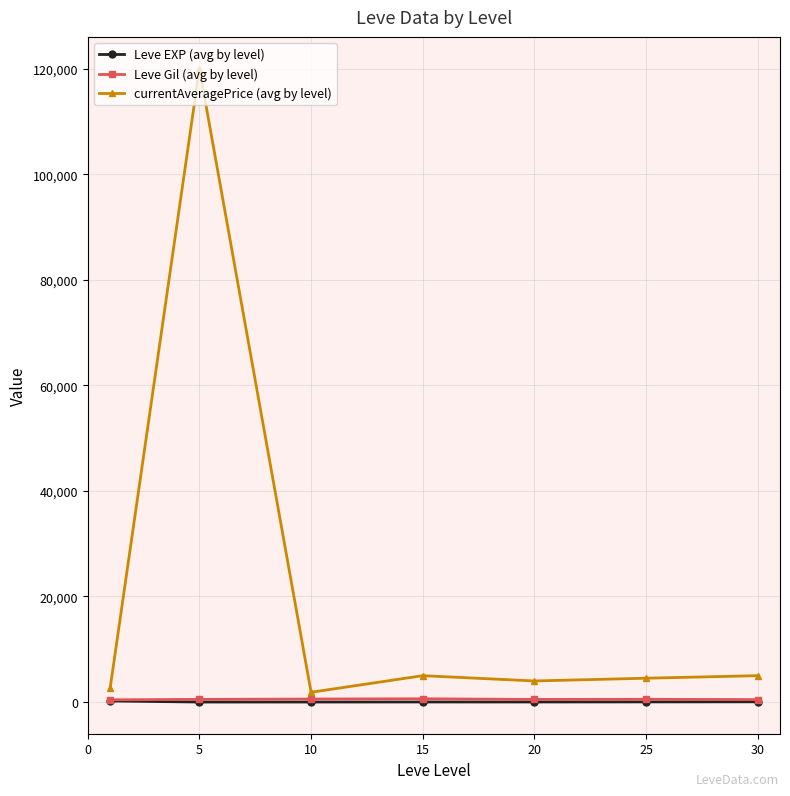

Which series has the largest range (max minus min)?

currentAveragePrice (avg by level)